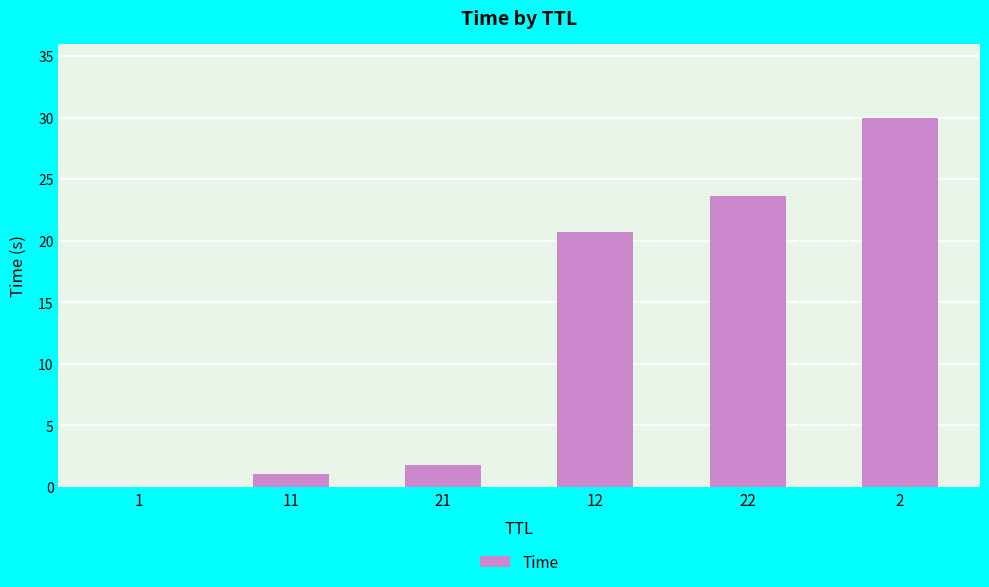

True or false: the data shows 39.9 at 2.

False